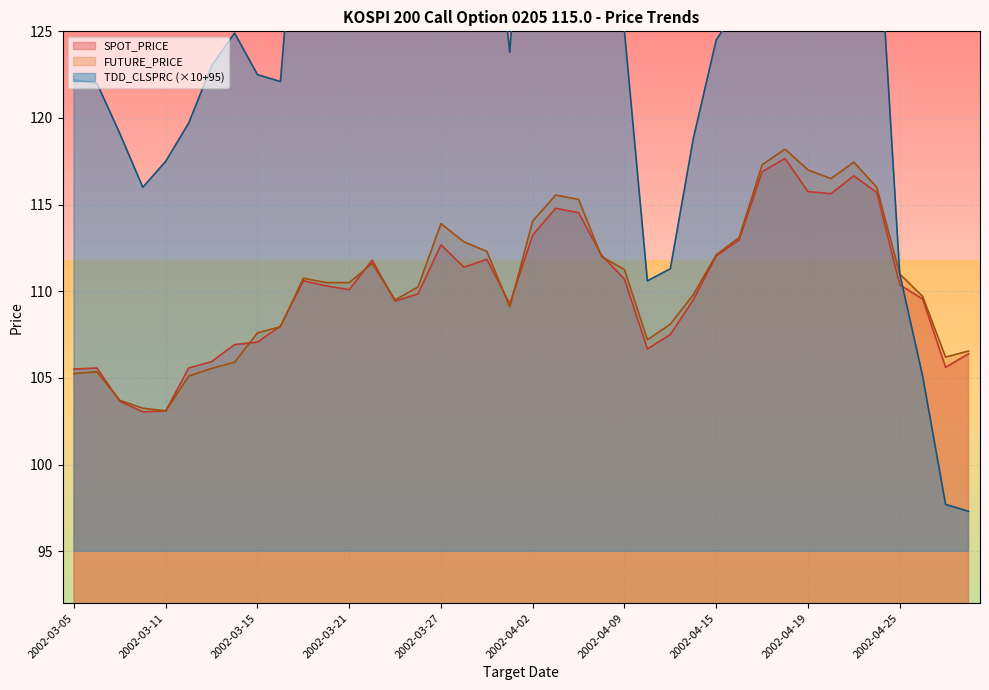

True or false: TDD_CLSPRC and FUTURE_PRICE intersect in this chart.

False